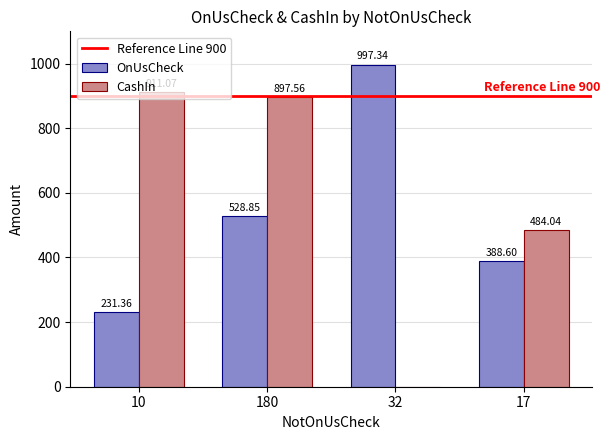

Is it true that CashIn equals 484.0 at 17?

True